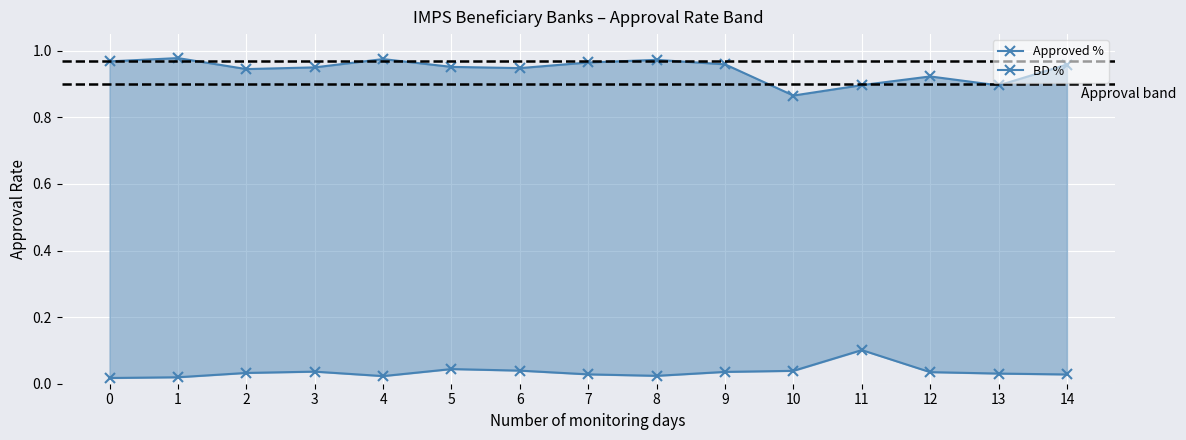

Is the value of BD % at 2 greater than the value of Approved % at 11?

No